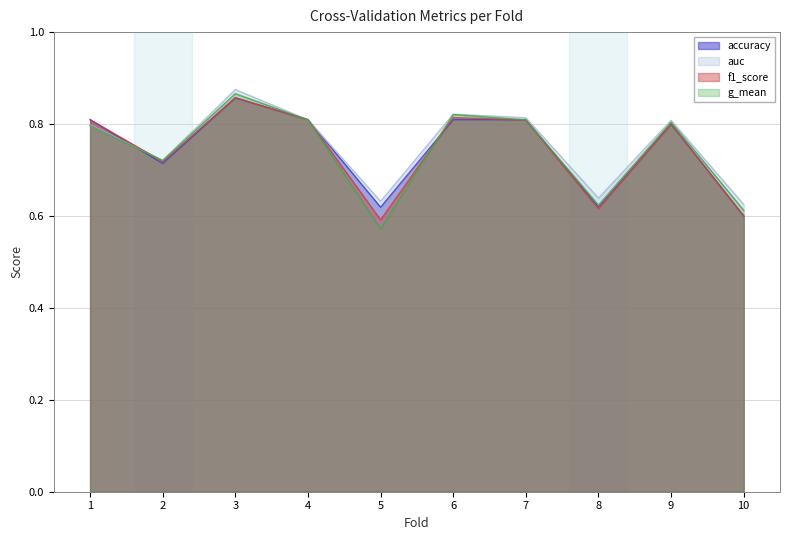

At which label is accuracy closest to 0?

10